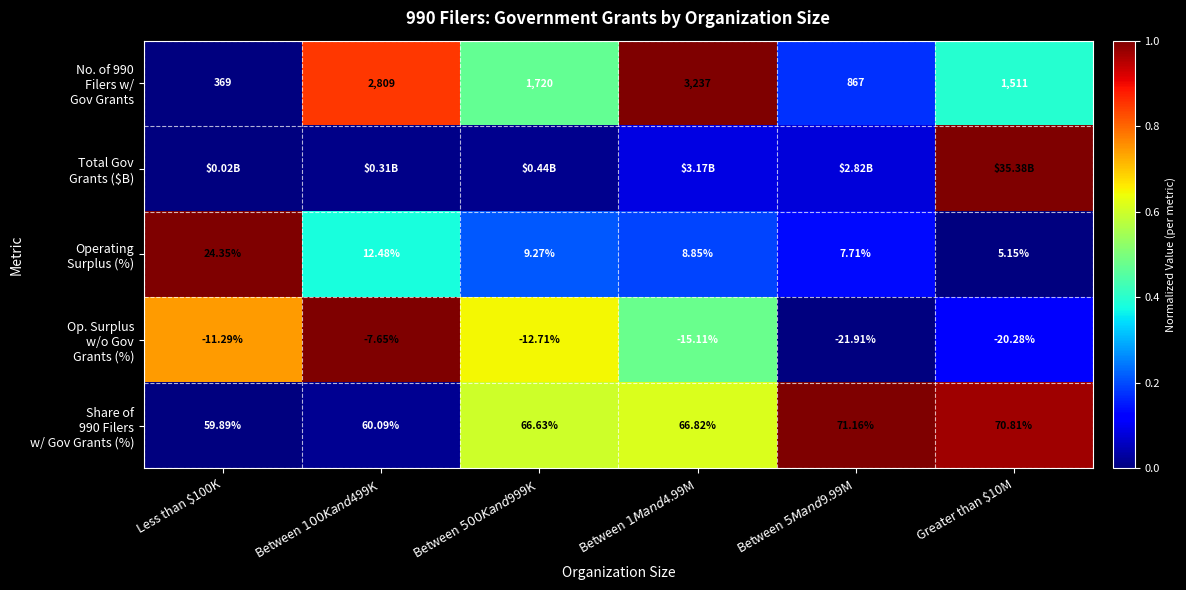

Where is Total Gov Grants ($B) nearest to the value 0?

Less than $100K